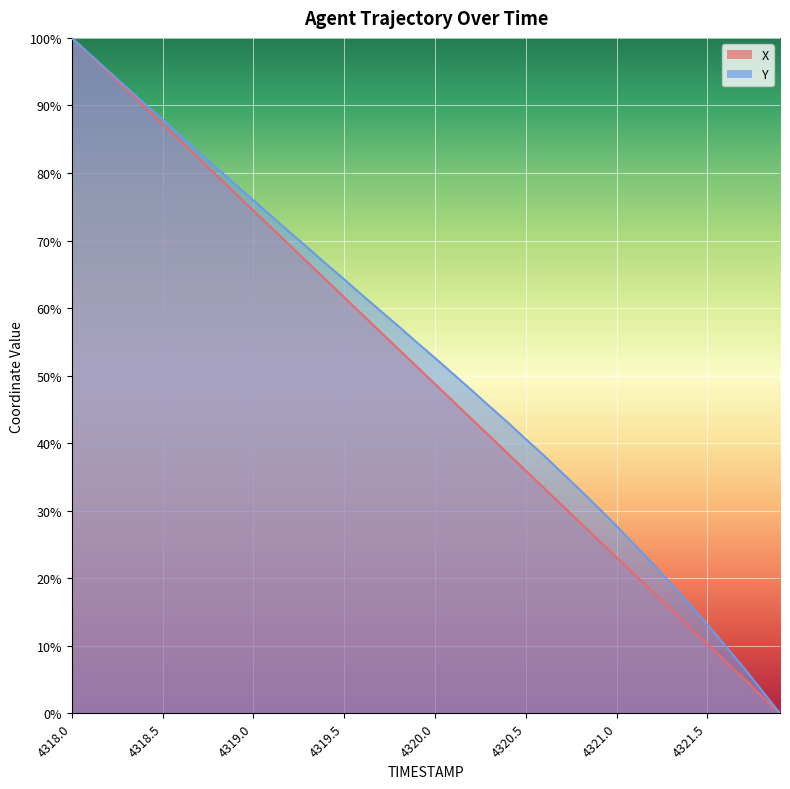

What is the difference between the Y values at 4321.9 and 4320.0?

0.5